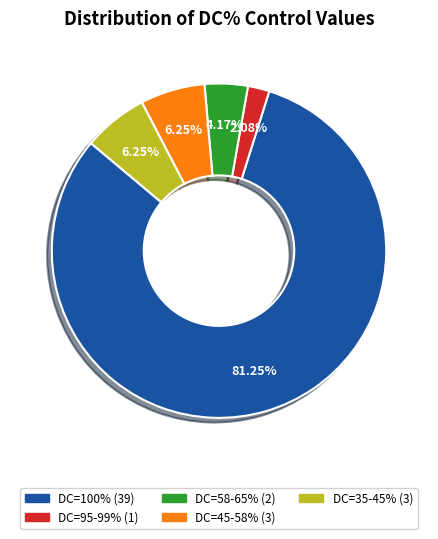

Is there a majority slice in this chart?

Yes